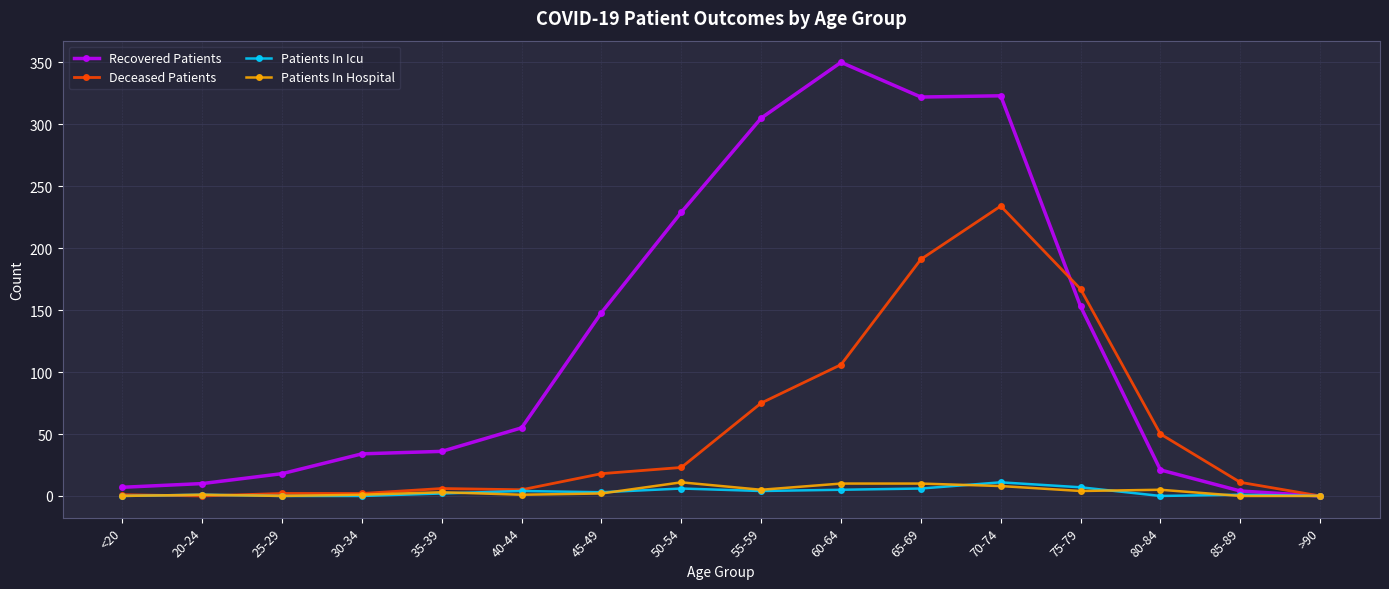

At which category does the chart reach its peak across all series?

60-64